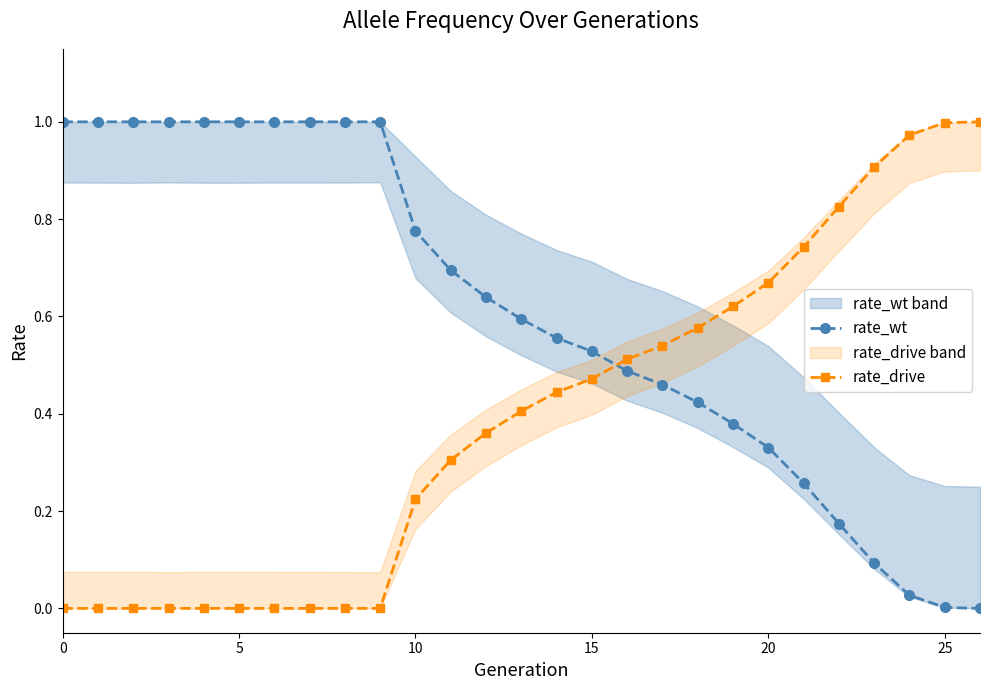

What is the difference between the second highest and minimum values in the rate_wt series?

1.0